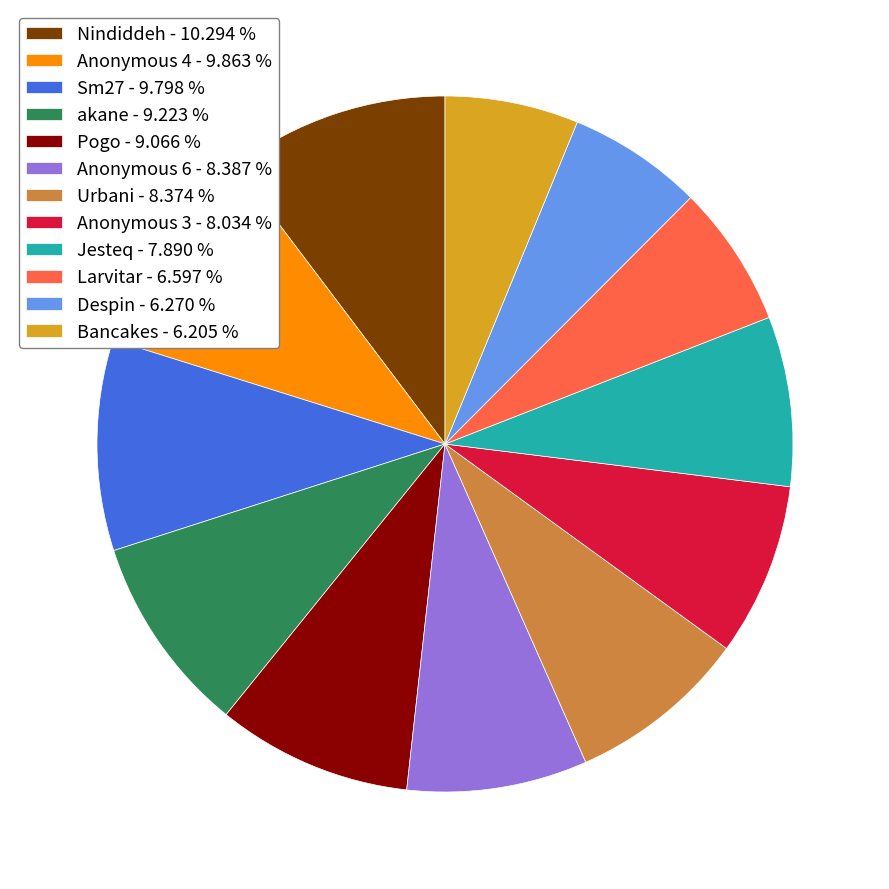

Between Nindiddeh - 10.294 % and Urbani - 8.374 %, which is larger?

Nindiddeh - 10.294 %